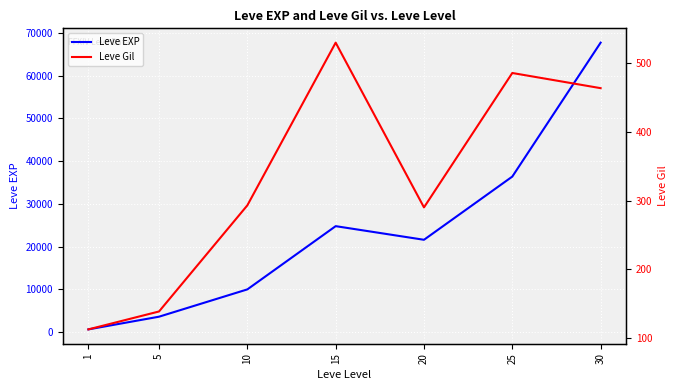

Reading left to right, extract all data points from this chart.

Leve EXP: 630	3600	9990	24790	21600	36390	67730
Leve Gil: 113	139	293	529	290	485	463